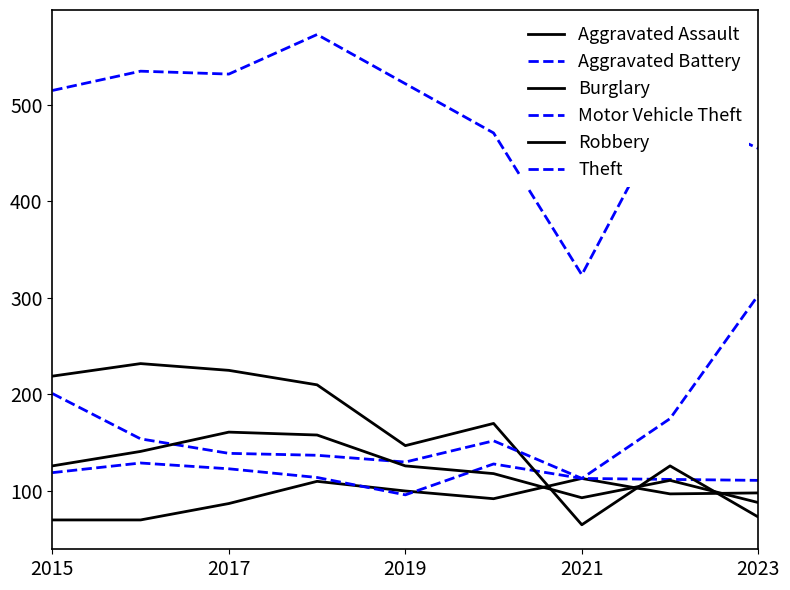

Does the chart display data point markers on the line(s)?

No